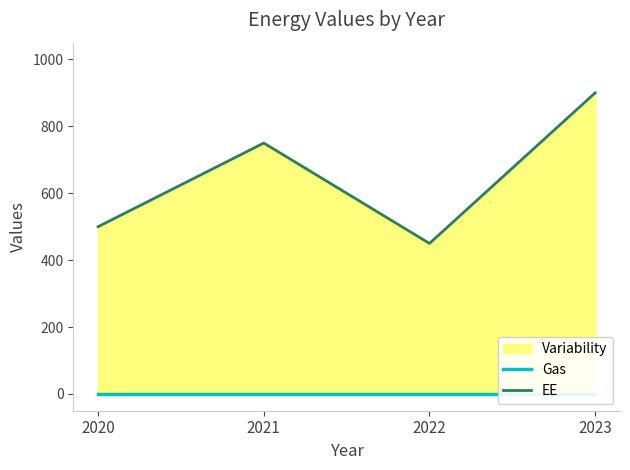

Rank the categories by Gas value from lowest to highest.

2020, 2021, 2022, 2023